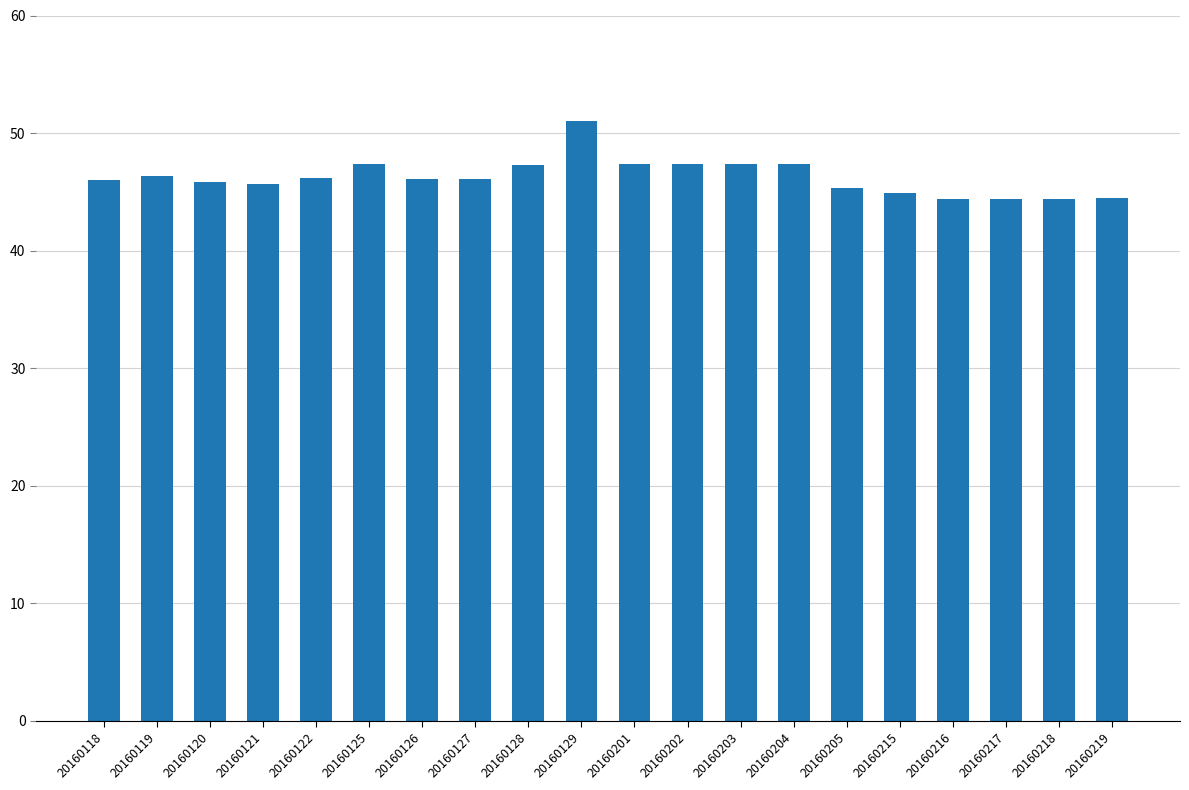

Are the bars horizontal?

No